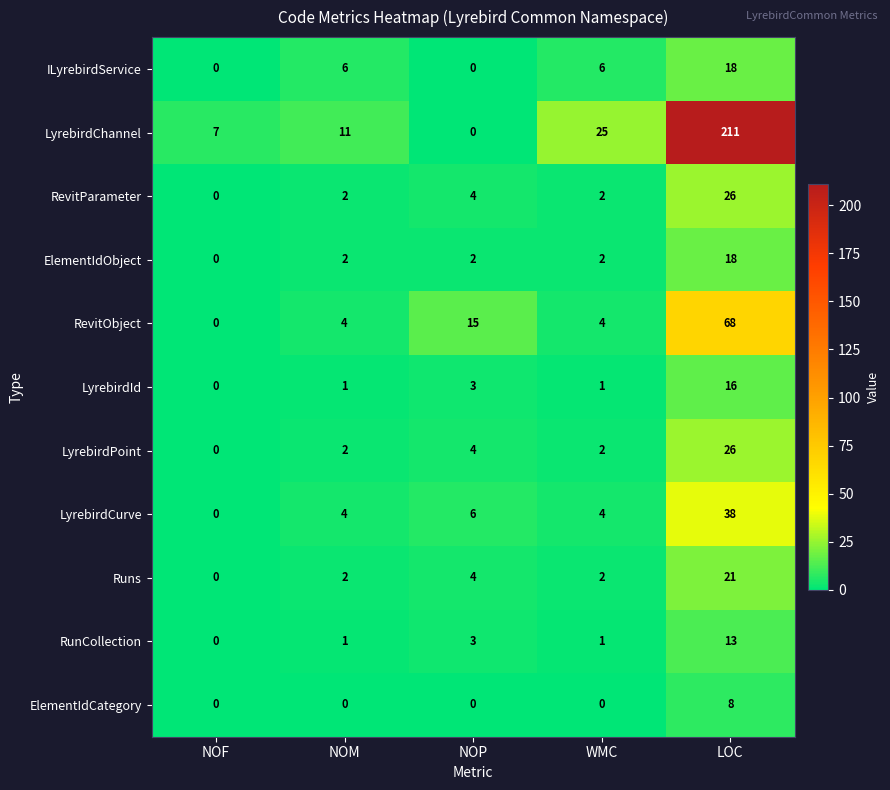

Is it true that LyrebirdChannel equals 11 at NOM?

True